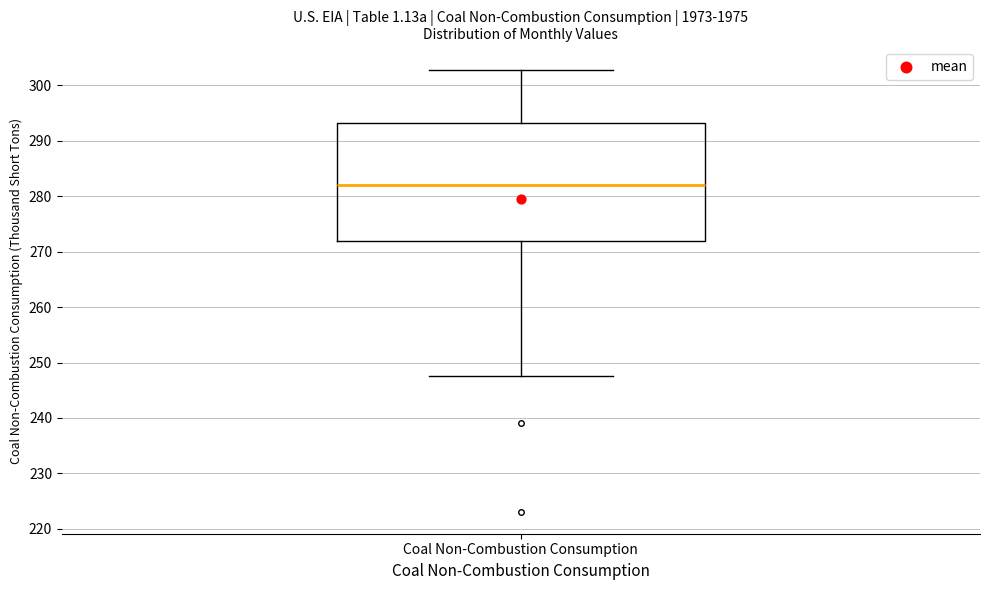

Transcribe this box plot: give where the median line is, the range the box spans, and where the two whiskers end, as read against the y-axis. The values are not printed on the chart, so give them approximately, as read against the axis.

median 282, box 272 to 293, whiskers 248 to 303